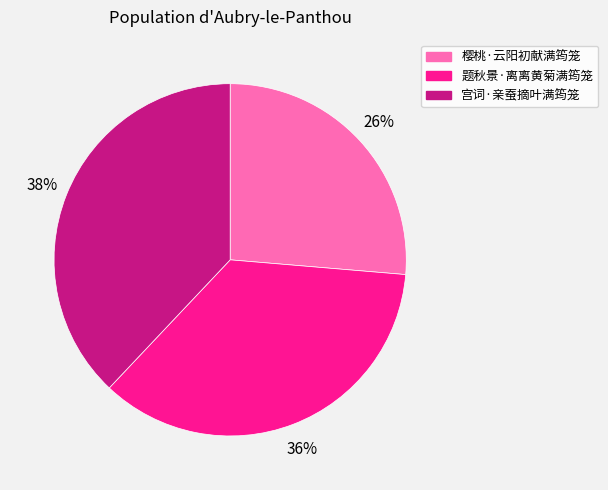

To the nearest percent, what is the difference between the largest and smallest slice percentages?

12%